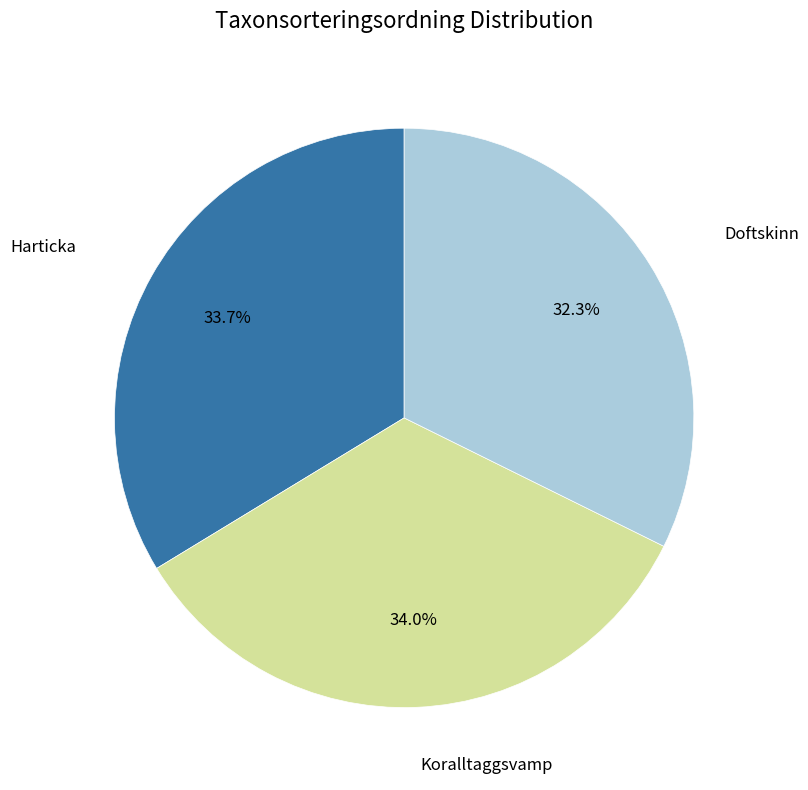

To the nearest percent, what is the average slice percentage?

33%